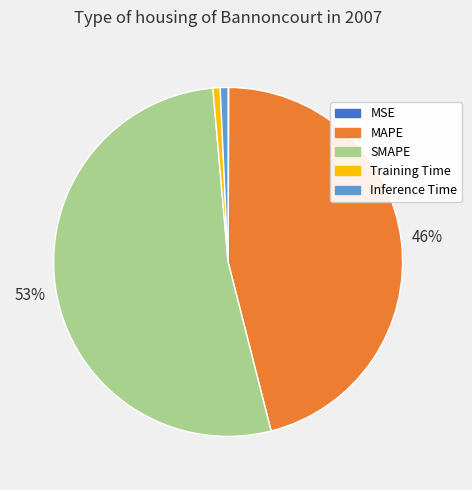

Which has a higher value, SMAPE or MAPE?

SMAPE